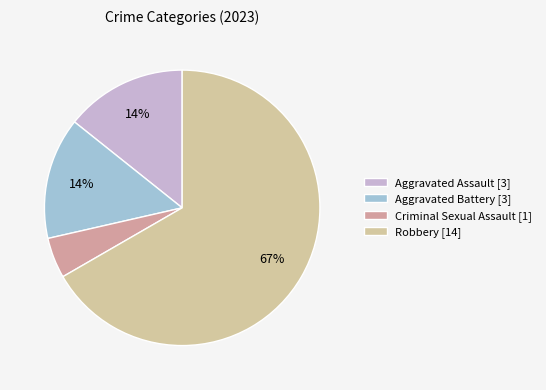

Is it true that Aggravated Assault is 14% of the pie?

True